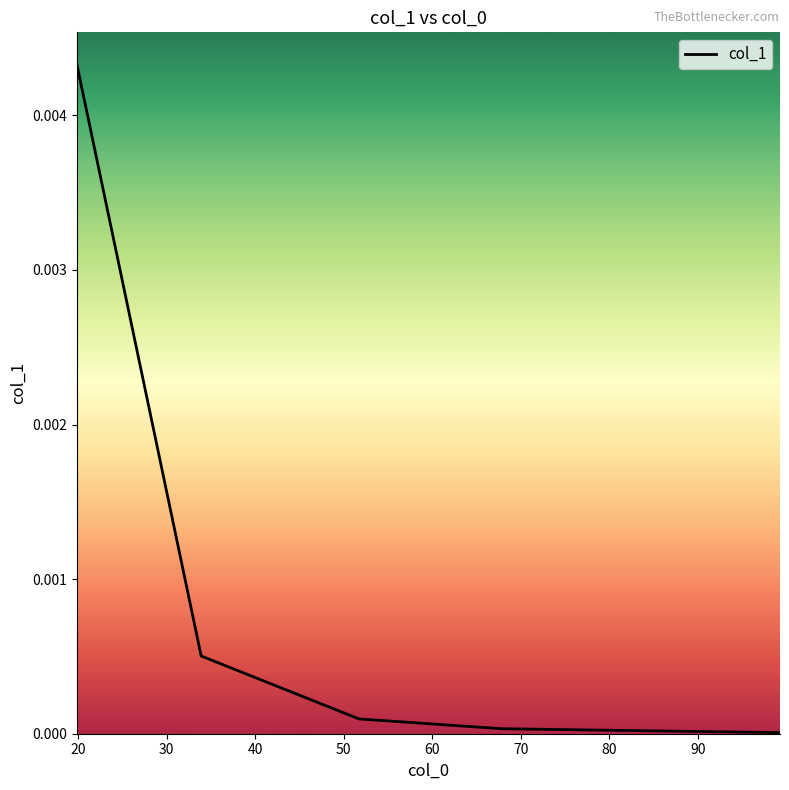

True or false: the data has more than 1 interior local peaks.

False